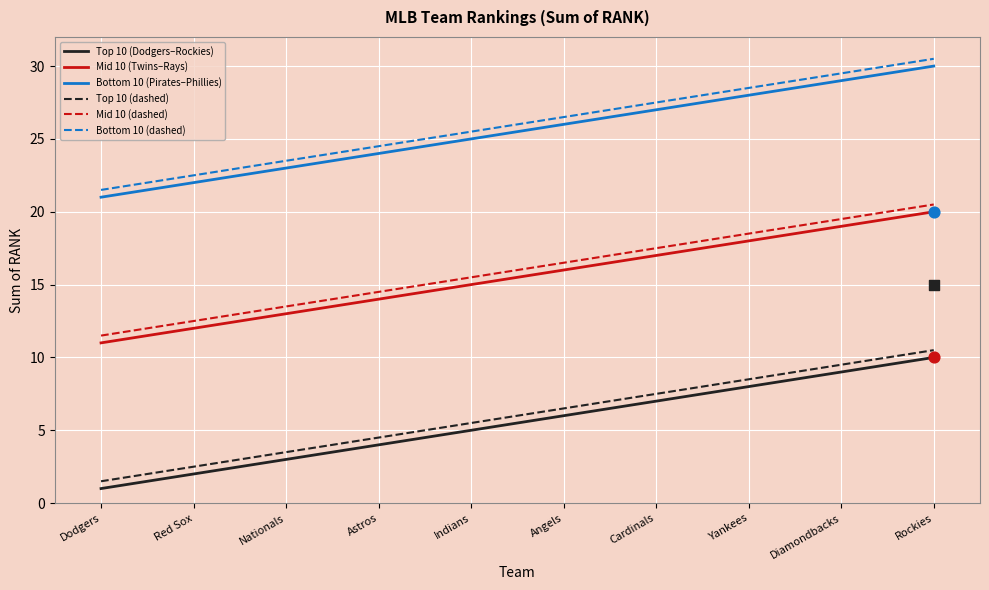

Which series reaches the minimum Y coordinate?

Top 10 (Dodgers–Rockies)